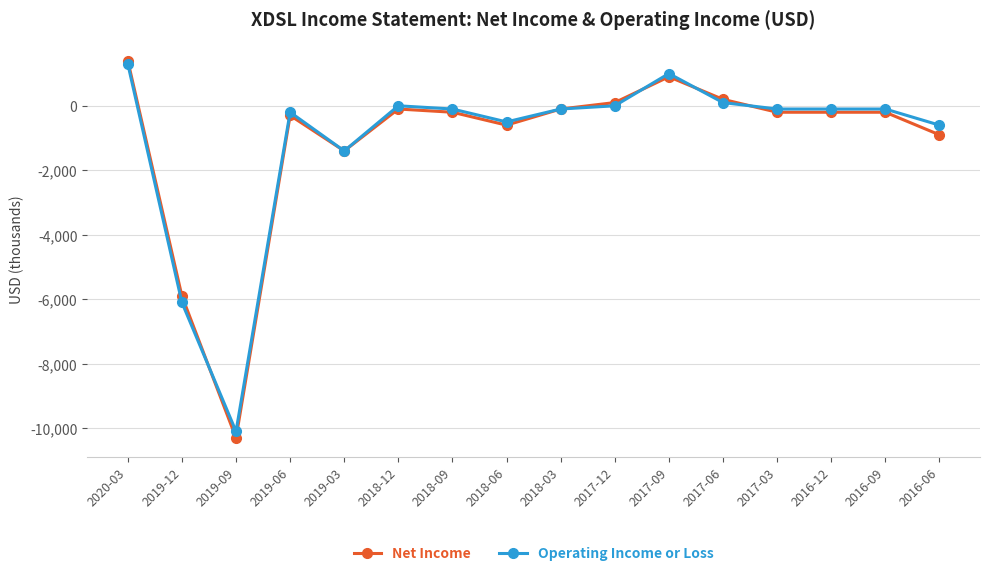

True or false: Net Income has more than 1 interior local peaks.

True